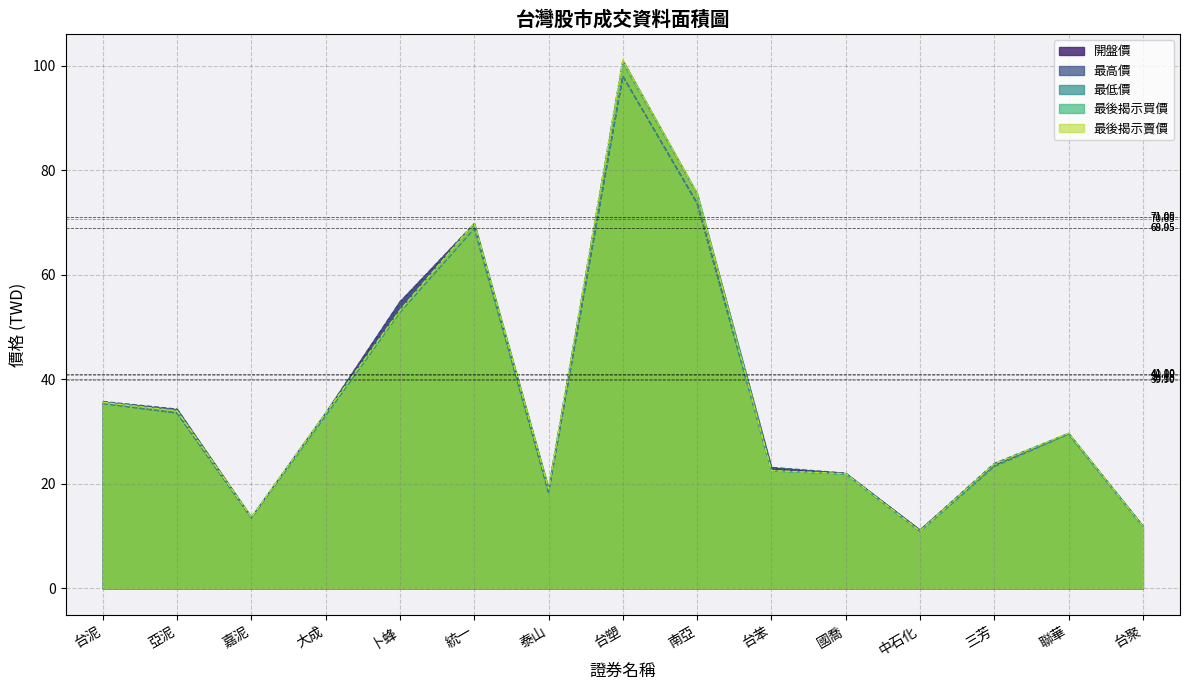

Reading left to right, what are all the values shown in this chart?

開盤價: 台泥=35.4	亞泥=33.5	嘉泥=13.5	大成=33.5	卜蜂=54.8	統一=69.7	泰山=18.4	台塑=98.0	南亞=73.7	台苯=22.9	國喬=21.9	中石化=11.2	三芳=23.6	聯華=29.6	台聚=11.9
最高價: 台泥=35.8	亞泥=34.3	嘉泥=13.6	大成=33.5	卜蜂=54.8	統一=69.8	泰山=19.1	台塑=101.0	南亞=75.5	台苯=23.1	國喬=22.1	中石化=11.2	三芳=23.9	聯華=29.6	台聚=11.9
最低價: 台泥=35.4	亞泥=33.5	嘉泥=13.4	大成=33.0	卜蜂=52.8	統一=68.8	泰山=18.4	台塑=98.0	南亞=73.6	台苯=22.4	國喬=21.9	中石化=10.8	三芳=23.3	聯華=29.5	台聚=11.8
最後揭示買價: 台泥=35.5	亞泥=33.9	嘉泥=13.6	大成=33.5	卜蜂=53.1	統一=69.8	泰山=19.0	台塑=100.5	南亞=75.5	台苯=22.5	國喬=21.9	中石化=10.9	三芳=23.8	聯華=29.6	台聚=11.8
最後揭示賣價: 台泥=35.6	亞泥=34.0	嘉泥=13.6	大成=33.5	卜蜂=53.2	統一=69.9	泰山=19.1	台塑=101.0	南亞=75.6	台苯=22.6	國喬=21.9	中石化=11.0	三芳=23.8	聯華=29.7	台聚=11.9